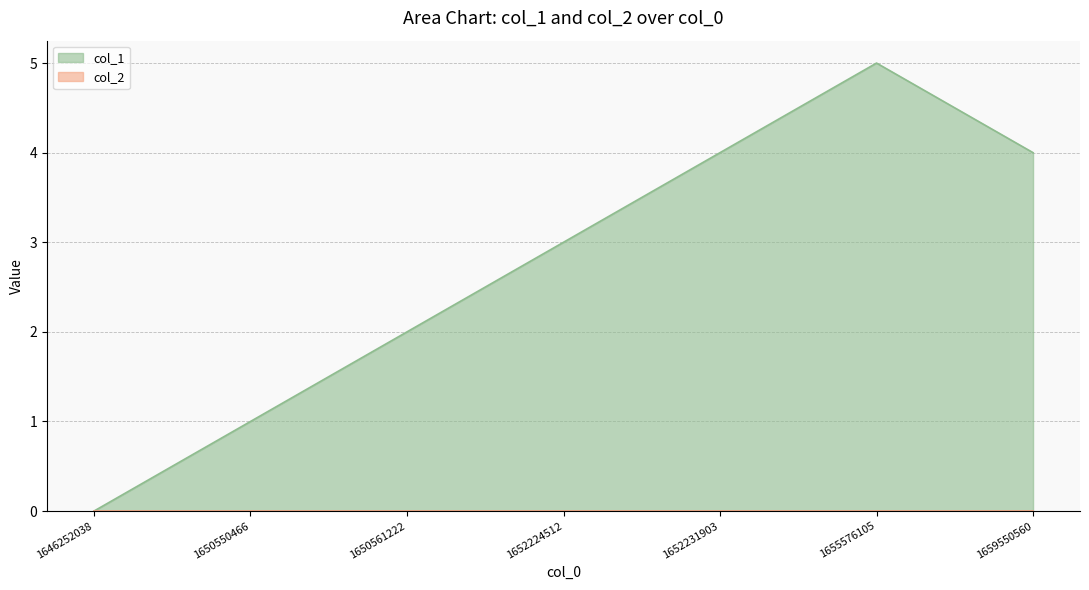

What is the difference between the maximum and minimum values?

5